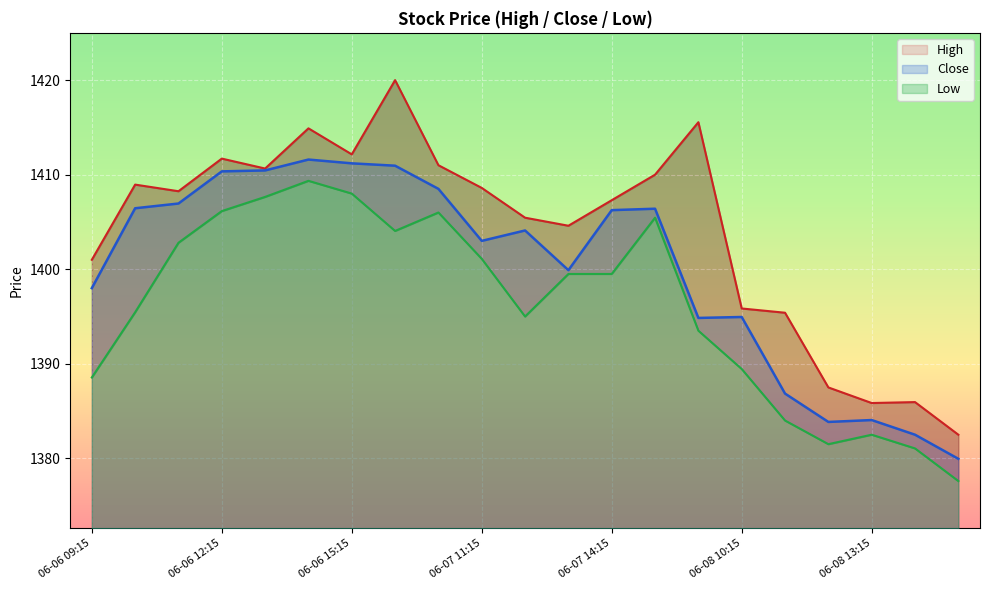

What position from the left is 06-08 13:15?

19